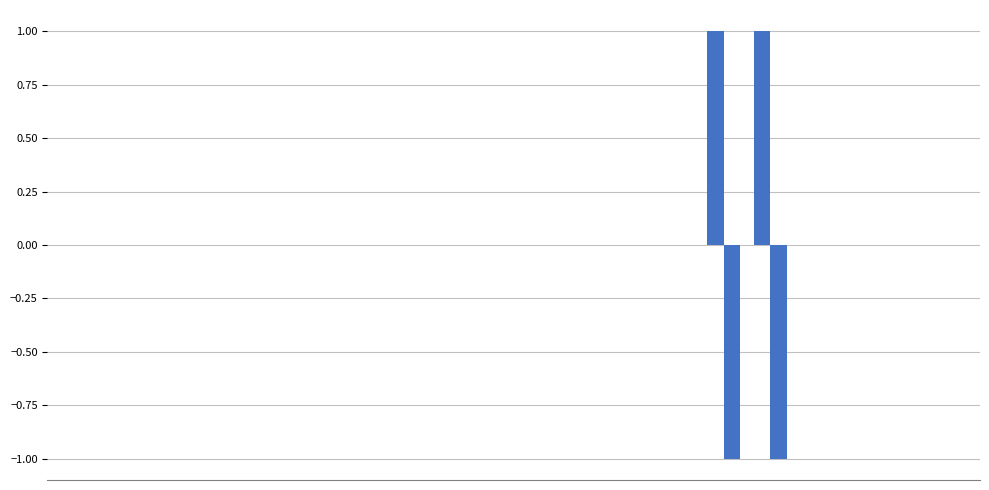

How many series are shown in this chart?

2